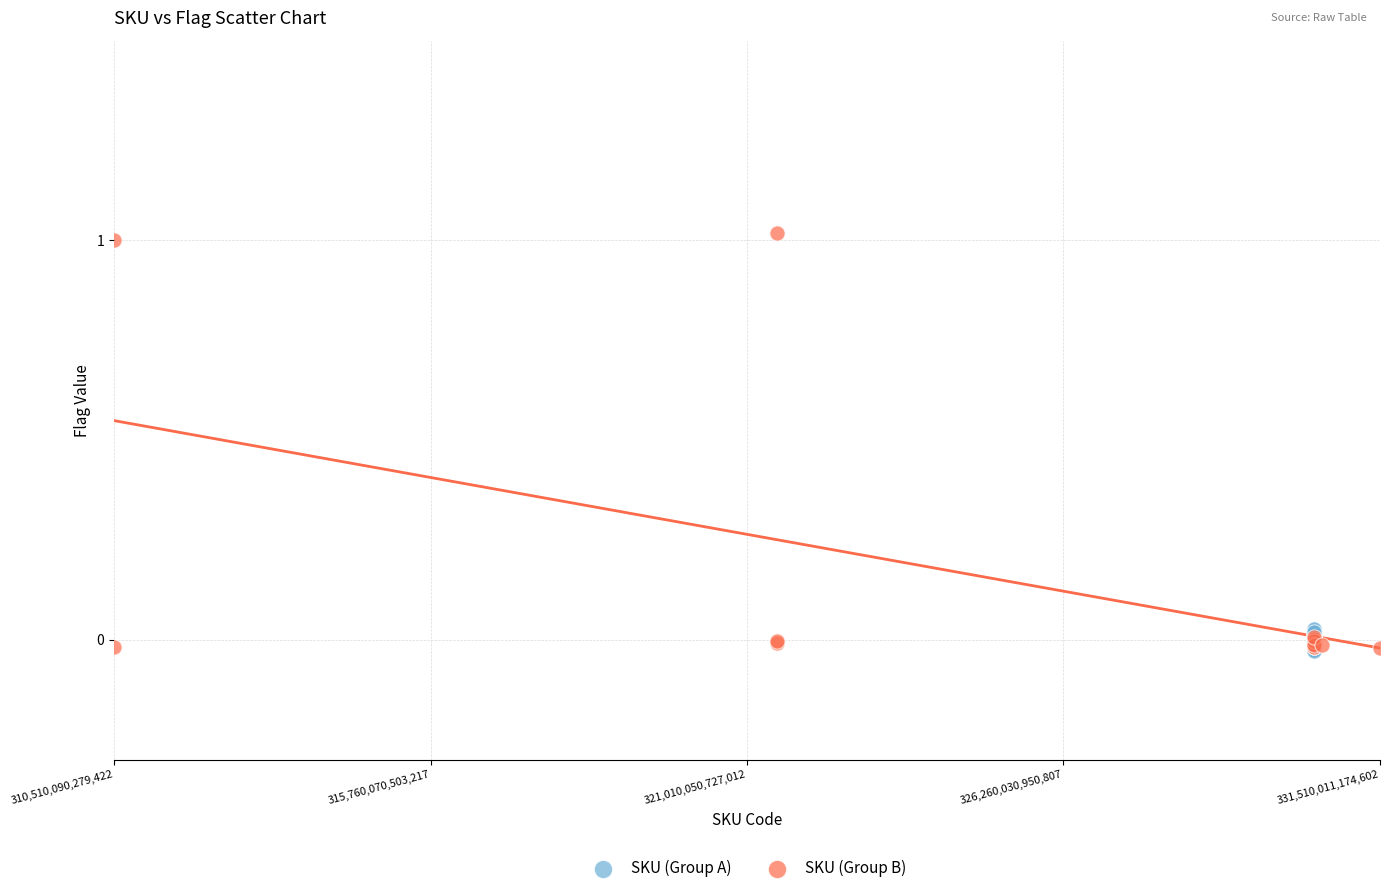

What are all the series names shown in the legend?

SKU (Group A), SKU (Group B)